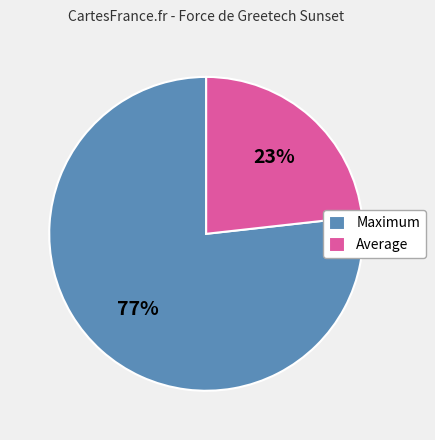

Do Average and Maximum together represent more than half of the pie?

Yes